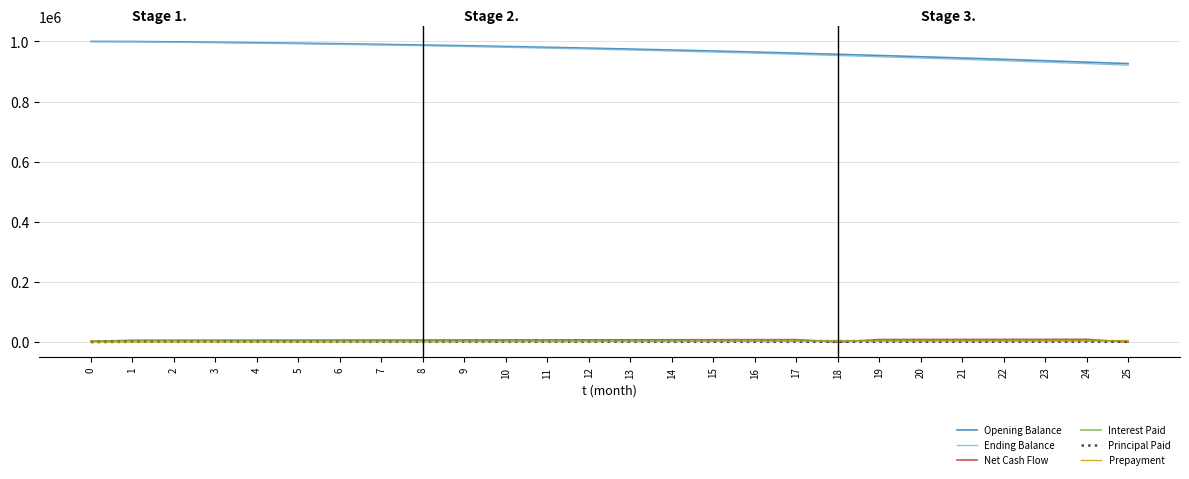

After their last crossing, which series has the higher values: Net Cash Flow or Prepayment?

Prepayment